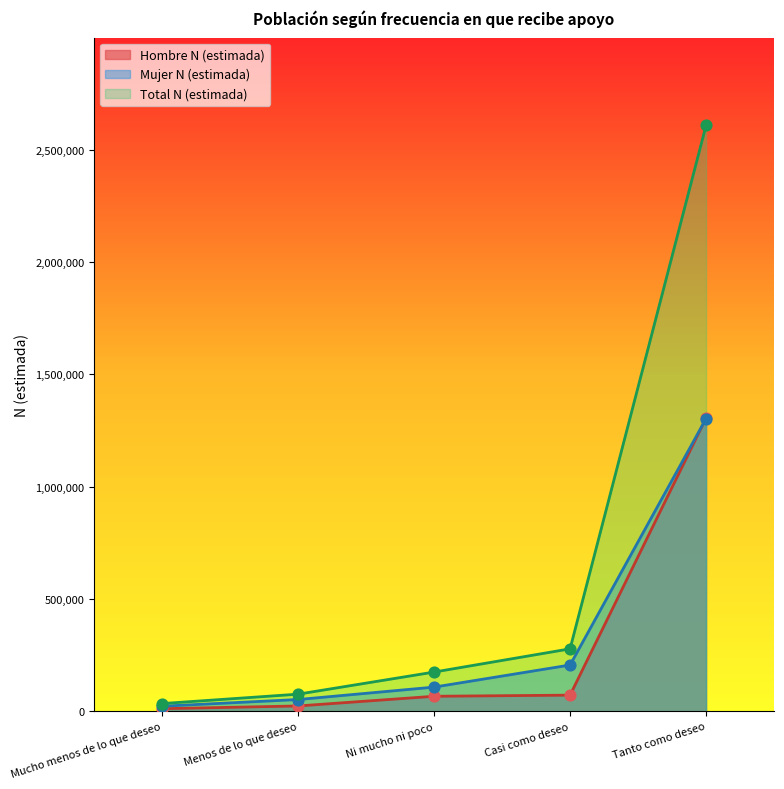

Which series reaches the minimum Y coordinate?

Hombre N (estimada)